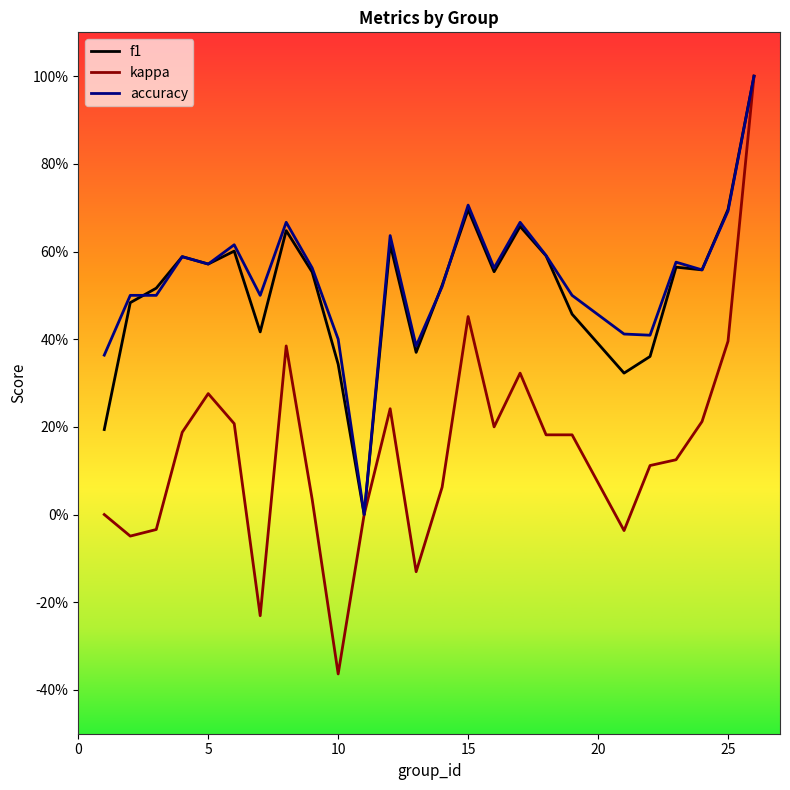

True or false: f1 has more than 2 points higher than both neighbors.

True